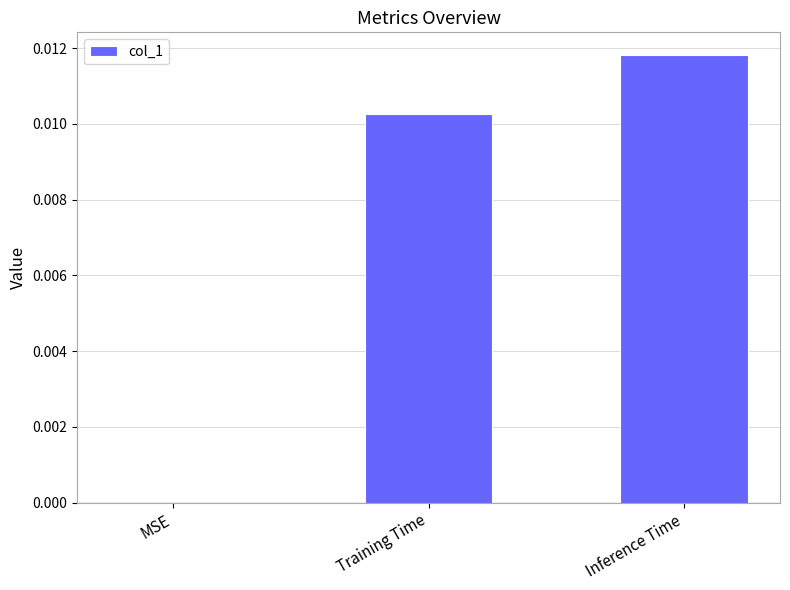

At which category does the chart reach its peak across all series?

Inference Time